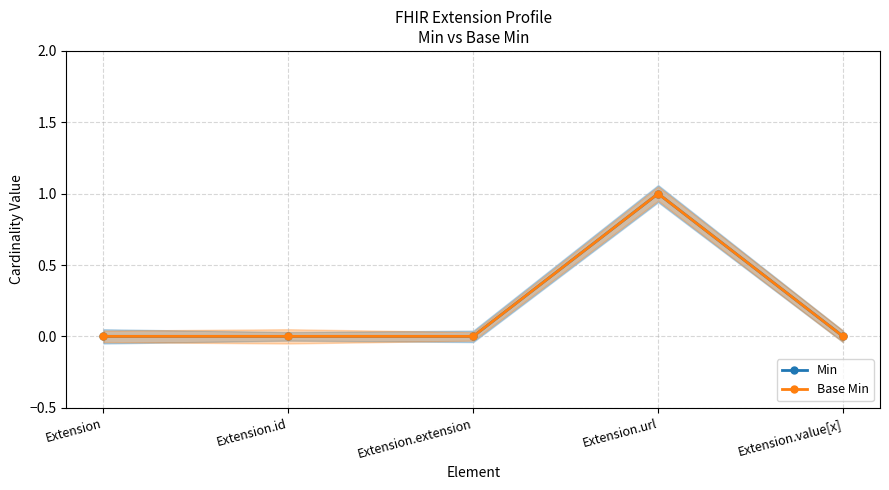

Is it true that Min equals 0 at Extension.id?

True